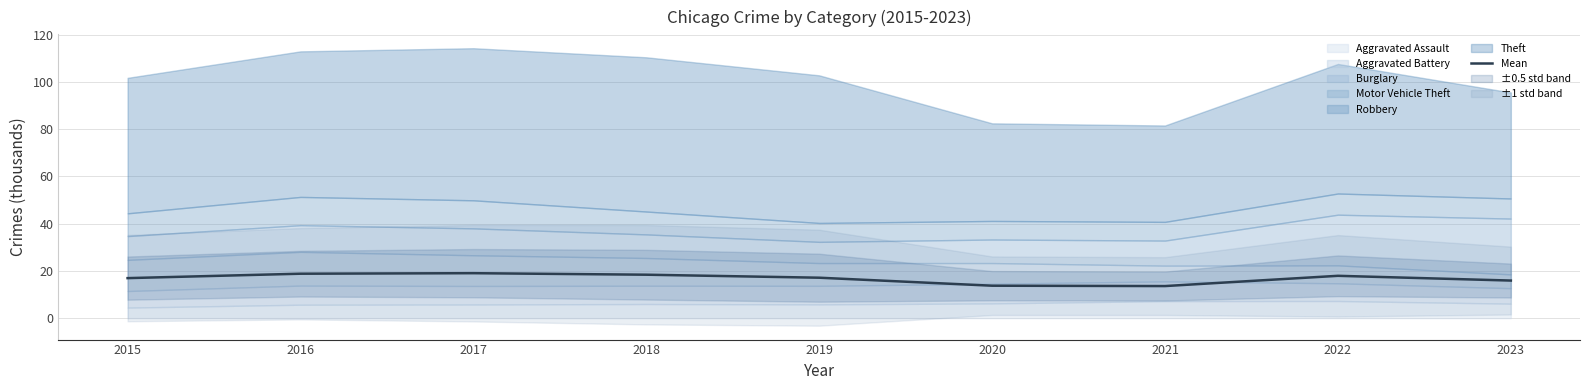

Between 2021 and 2016, which is larger?

2016